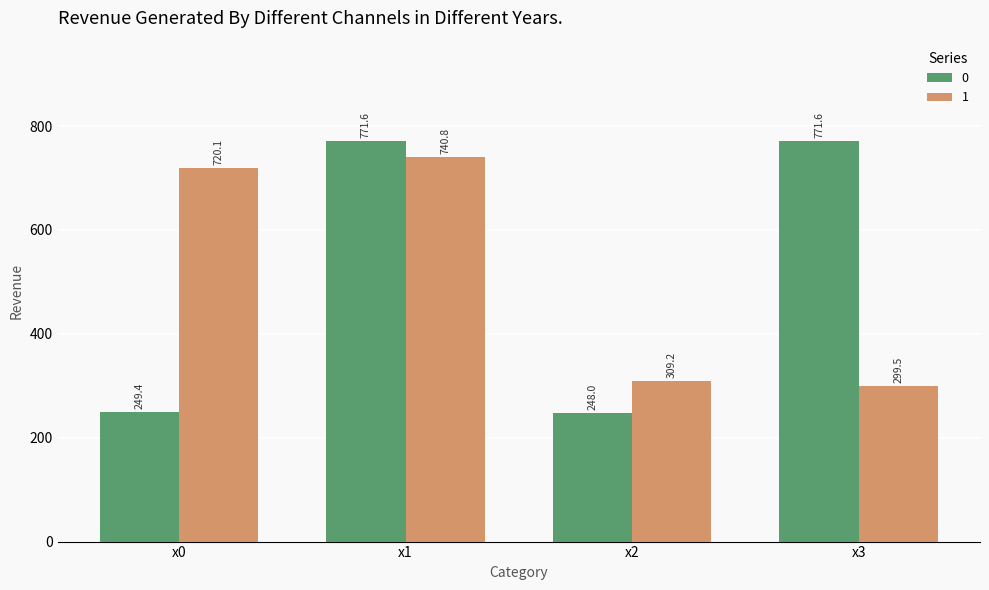

How many bars are there in each group?

2